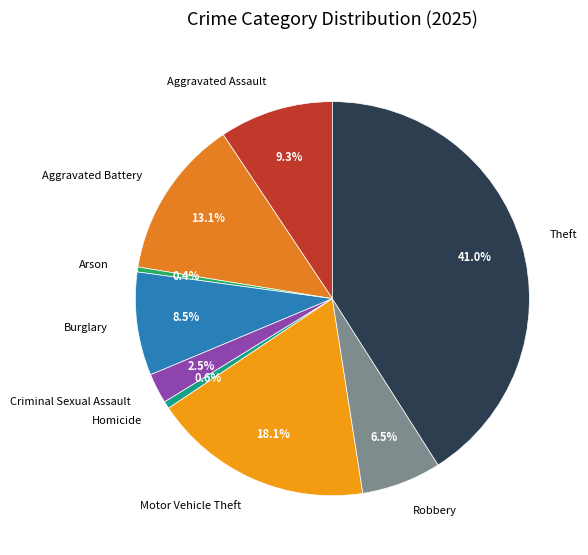

What percentage is NOT represented by Robbery?

93.5%